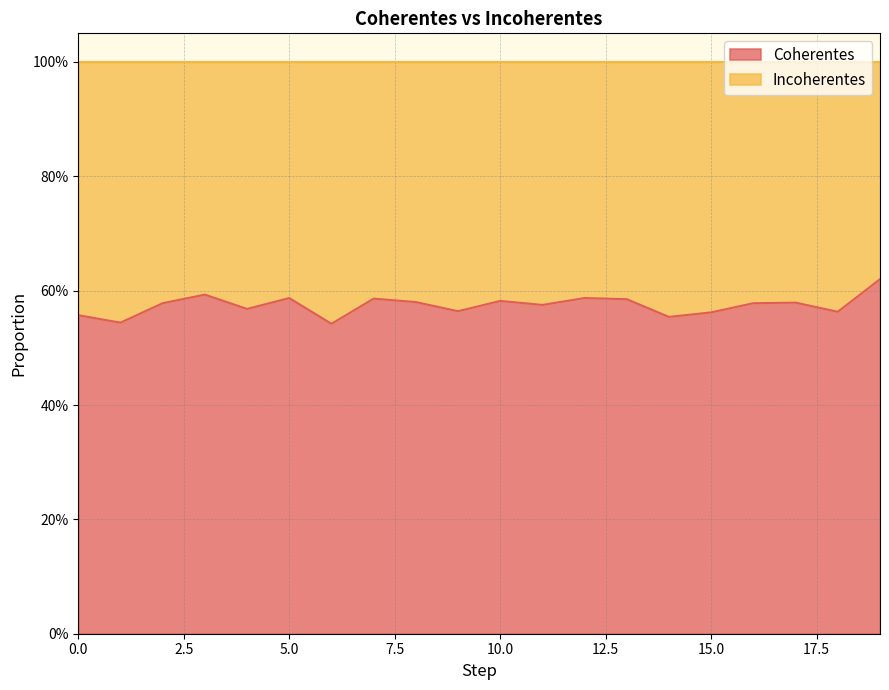

Reading left to right, transcribe all the data shown in this chart.

0=0.6	1=0.5	2=0.6	3=0.6	4=0.6	5=0.6	6=0.5	7=0.6	8=0.6	9=0.6	10=0.6	11=0.6	12=0.6	13=0.6	14=0.6	15=0.6	16=0.6	17=0.6	18=0.6	19=0.6